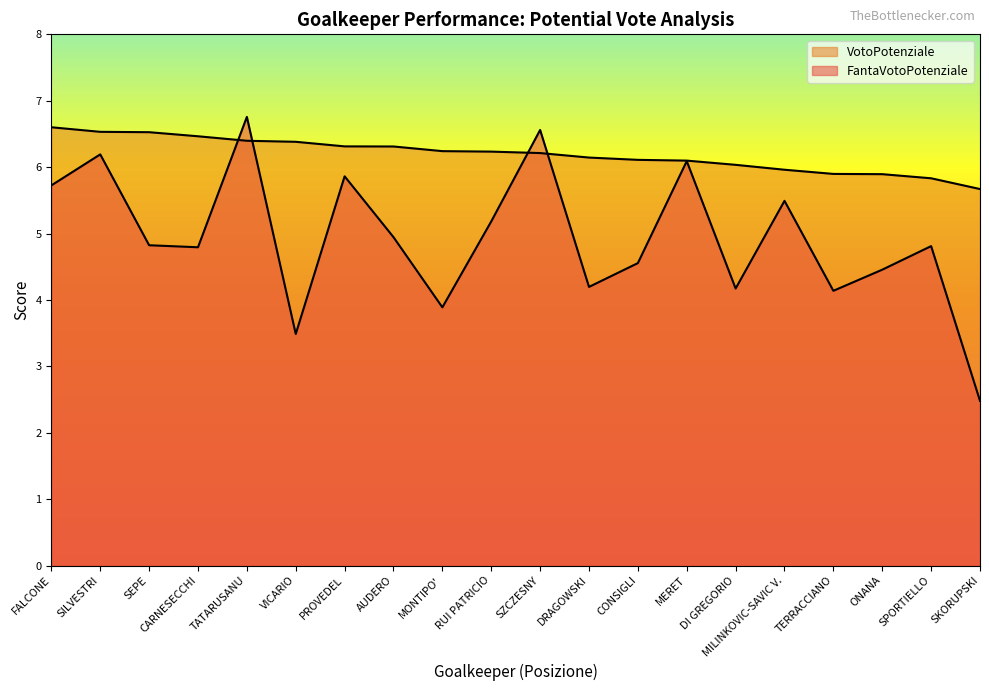

Is it true that FantaVotoPotenziale equals 1.5 at TATARUSANU?

False